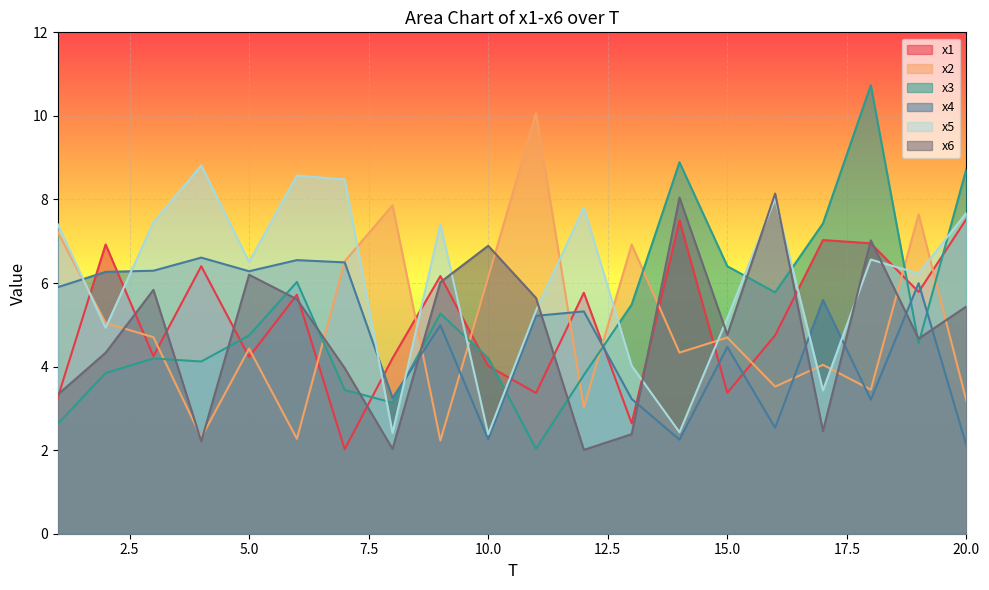

How many data points in x4 are less than 5?

9